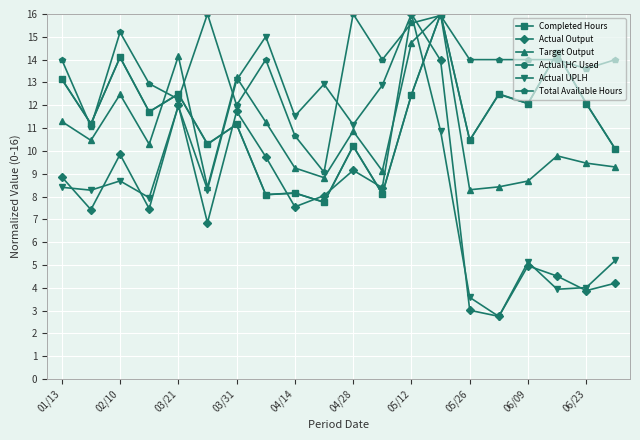

Which series has the largest total across all categories?

Total Available Hours